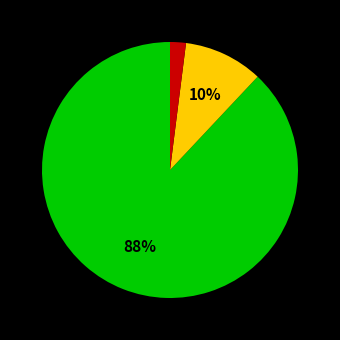

To the nearest percent, what is the average slice percentage?

33%